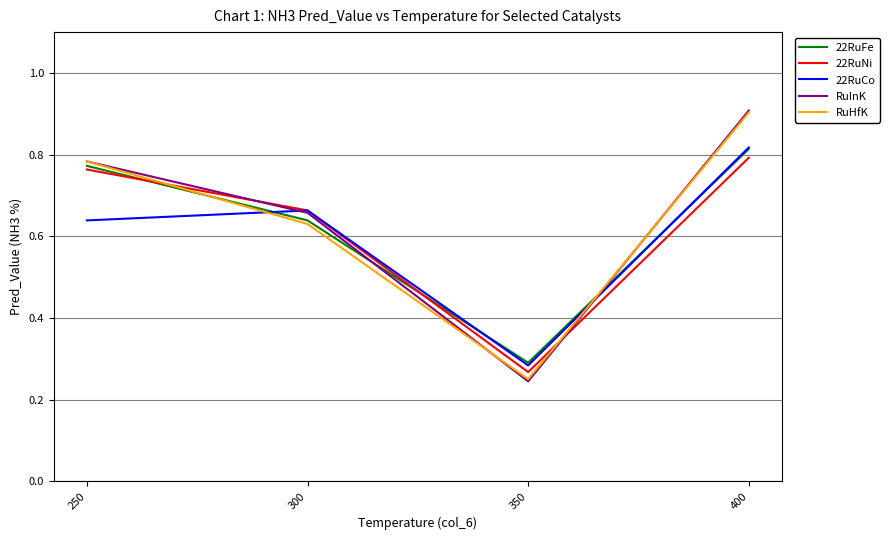

Where do 22RuFe and 22RuCo first cross each other?

250 and 300